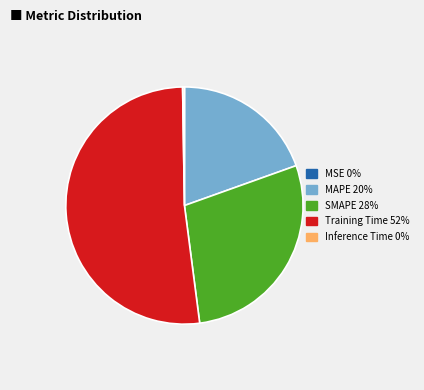

Is there any slice that represents more than half of the pie?

Yes